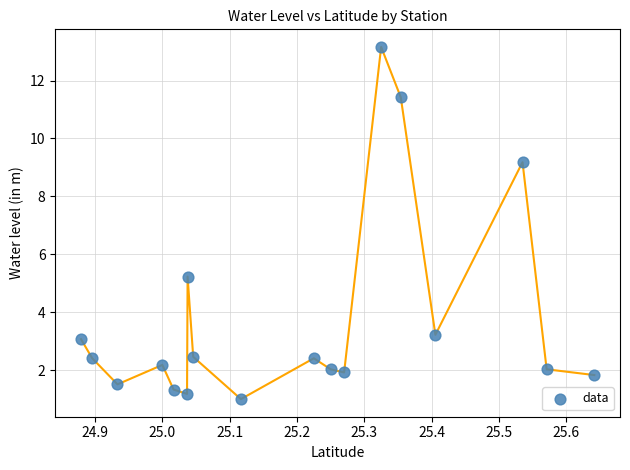

What Y value in the scatter plot is closest to 7?

5.2